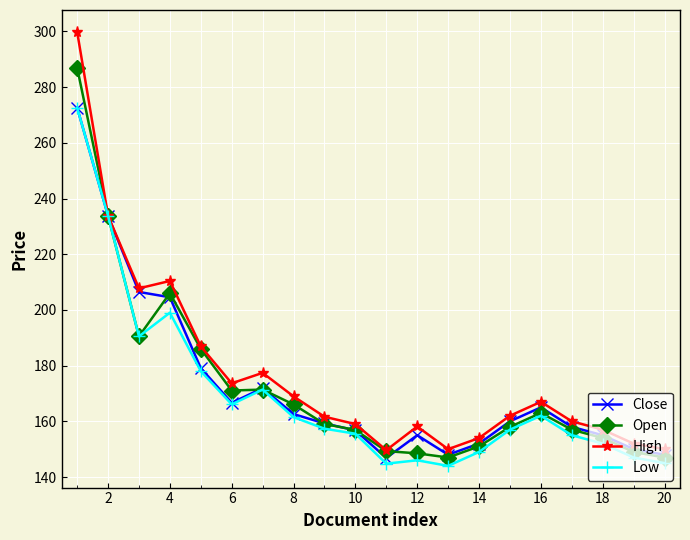

What is the lowest value of the High series?

149.6